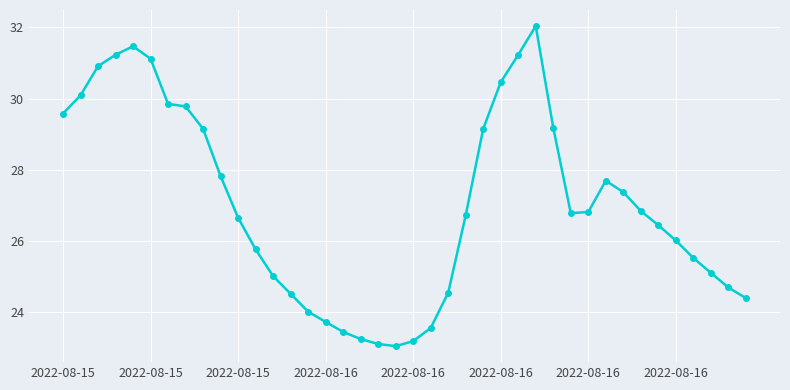

Does the chart display data point markers on the line(s)?

Yes